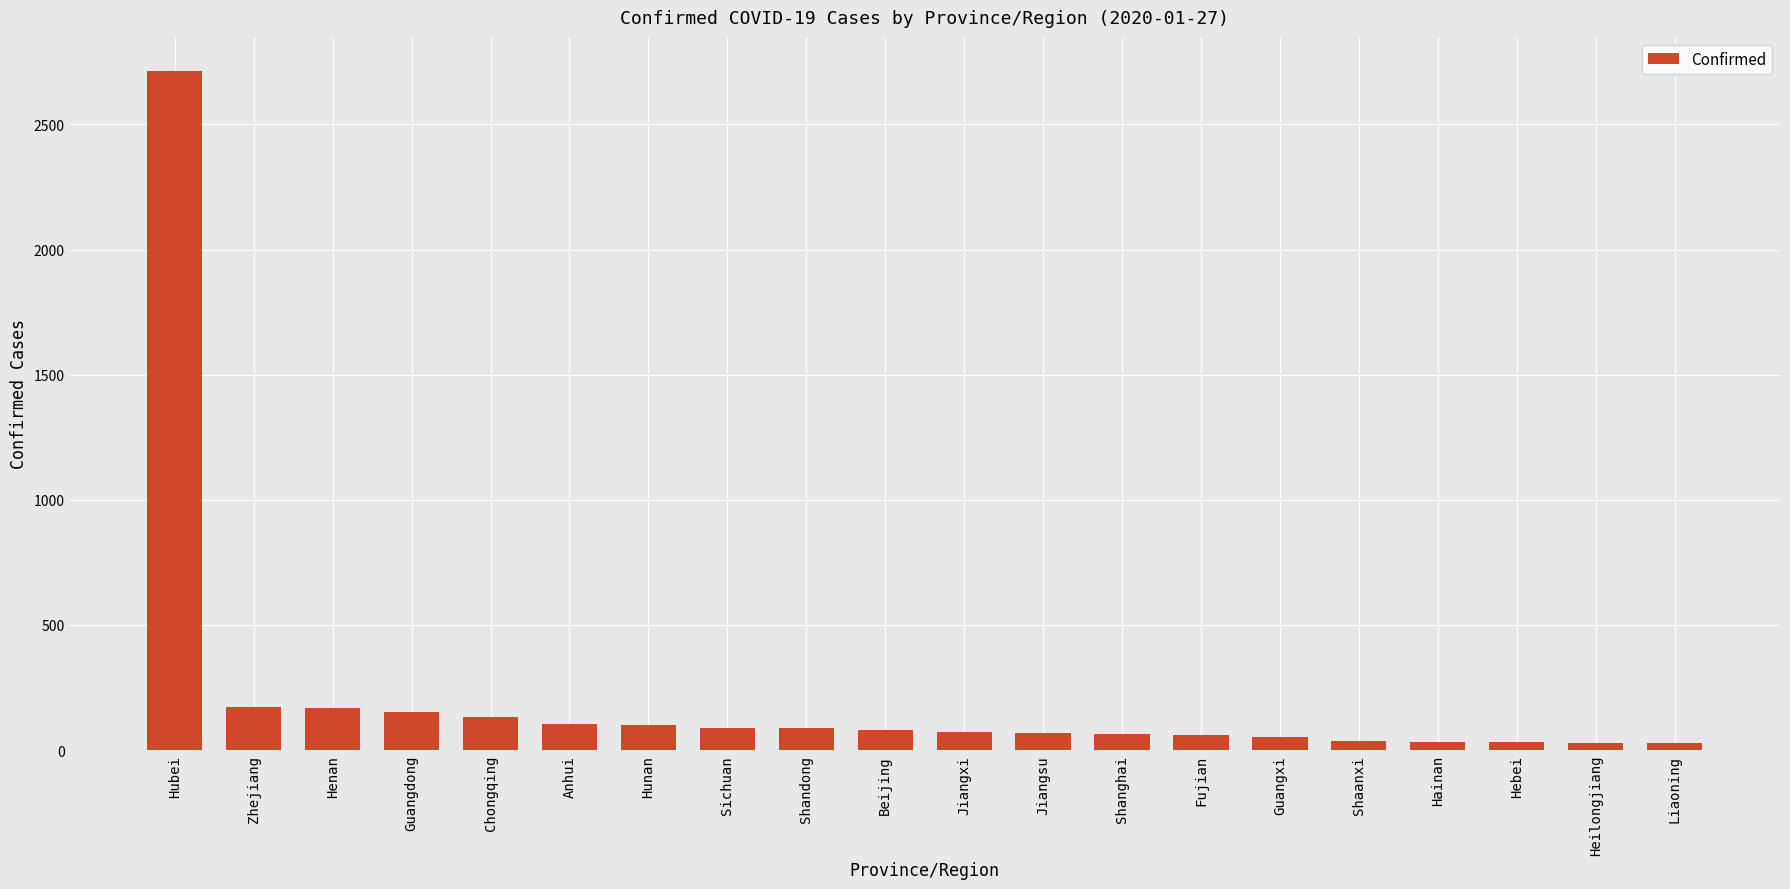

How many data points does each series have?

20